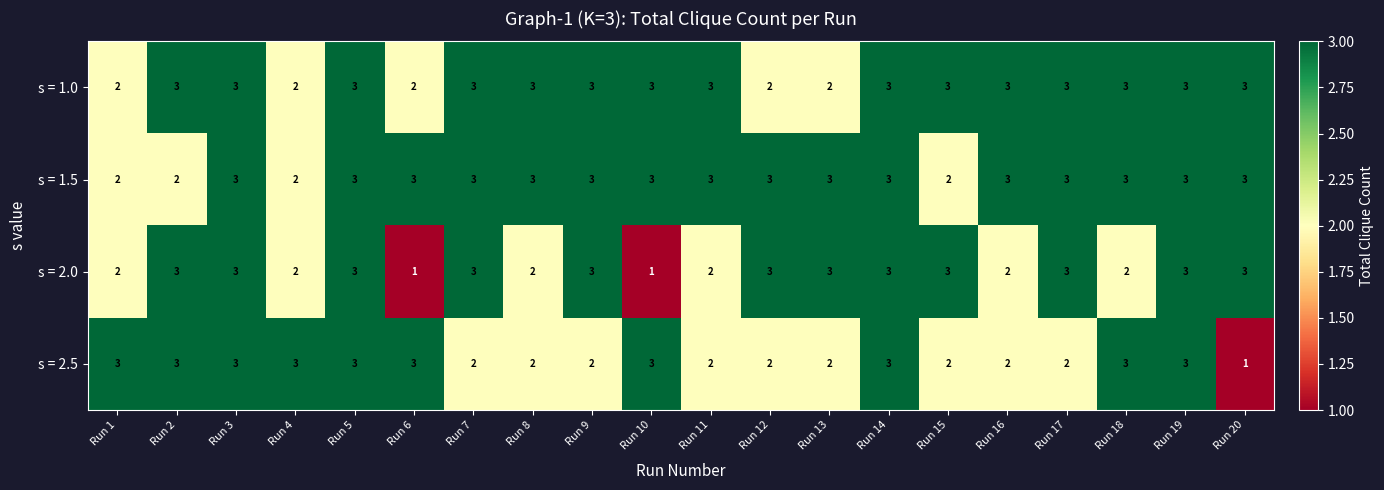

What is the maximum value for s = 2.0?

3